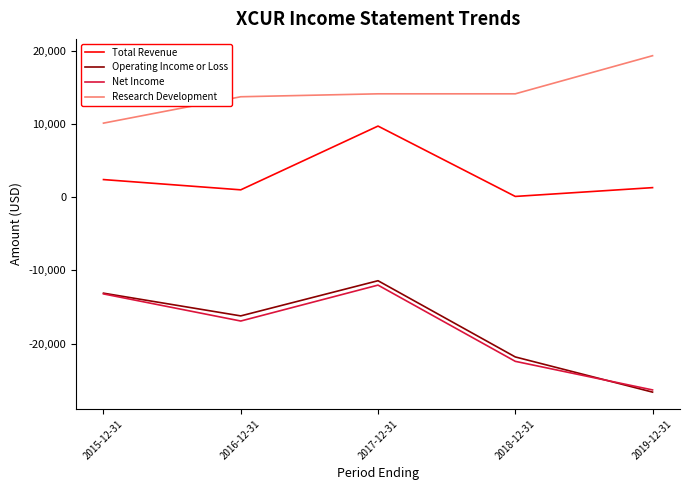

Which series has the widest spread of values?

Operating Income or Loss